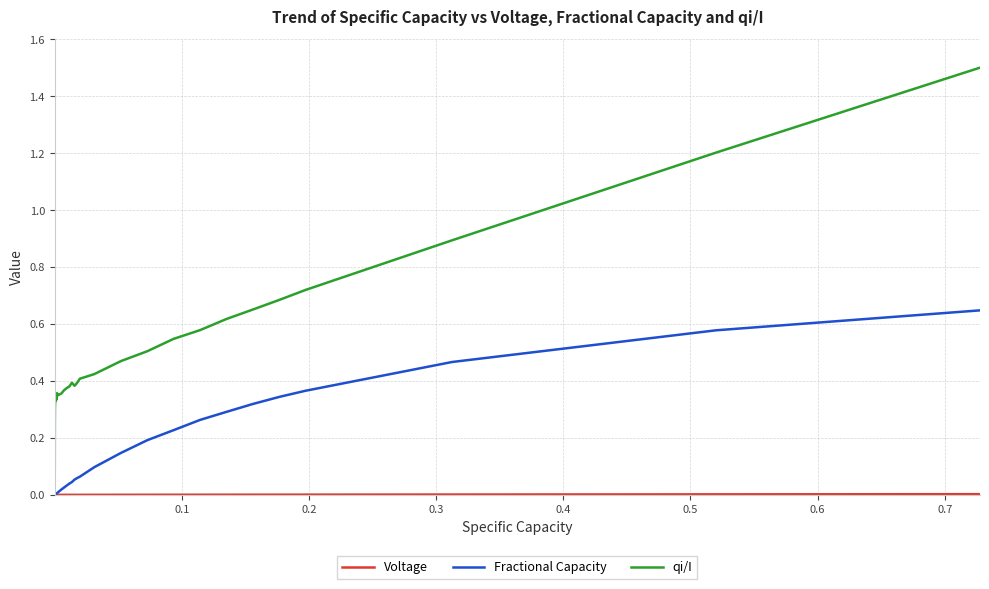

What is the highest value of the qi/I series?

1.5